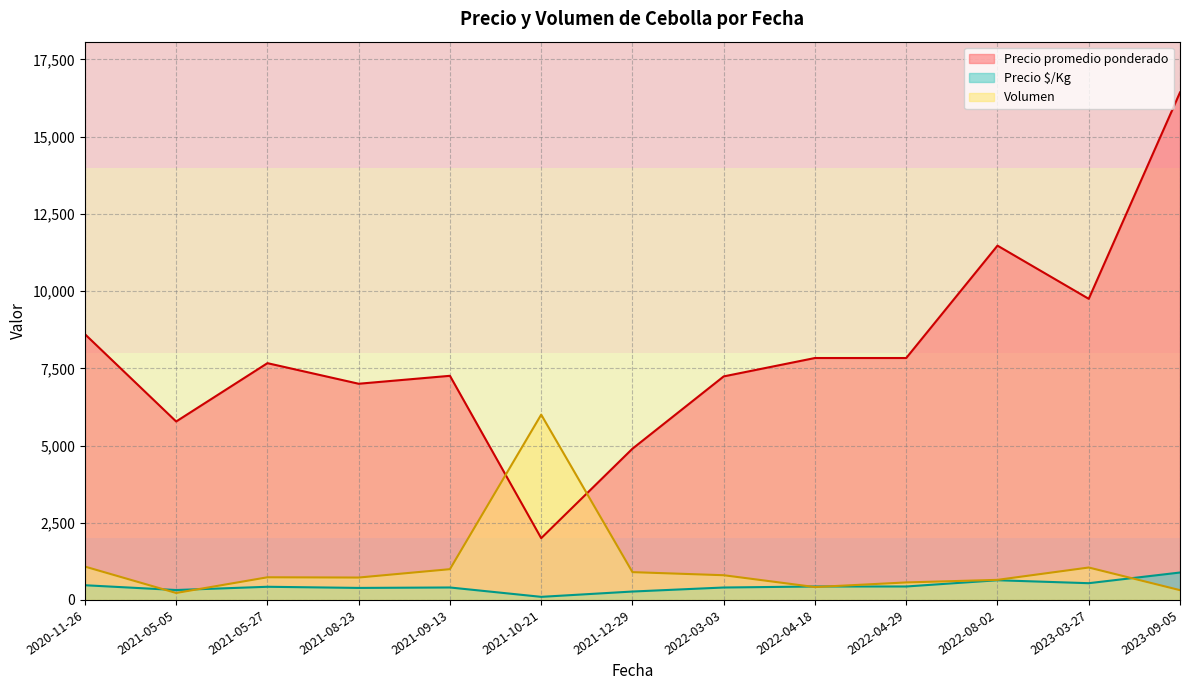

At how many categories does at least one series exceed 15545?

1